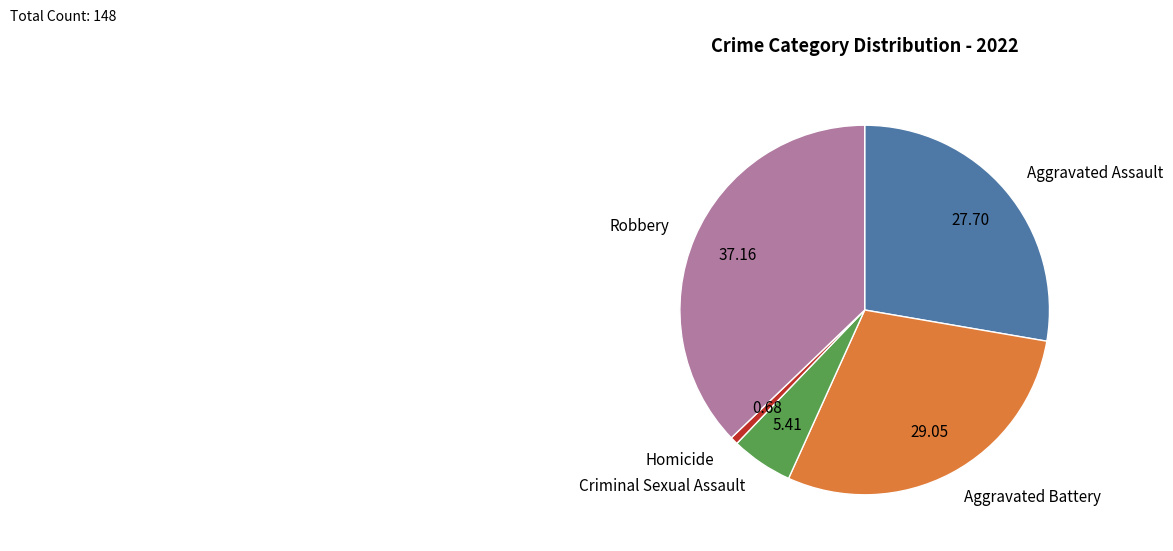

Rank the categories by value from highest to lowest.

Robbery, Aggravated Battery, Aggravated Assault, Criminal Sexual Assault, Homicide